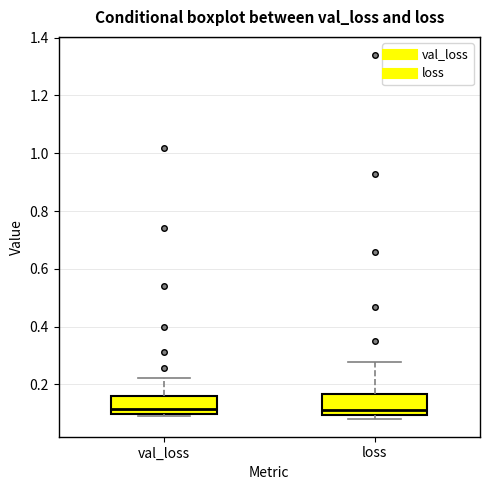

Reading left to right, read every box against the y-axis: the position of its median line, the range the box covers, and the ends of its whiskers. The values are not printed on the chart, so give them approximately, as read against the axis.

val_loss: median 0.12, box 0.10 to 0.16, whiskers 0.08 to 0.22
loss: median 0.12, box 0.10 to 0.16, whiskers 0.08 to 0.28